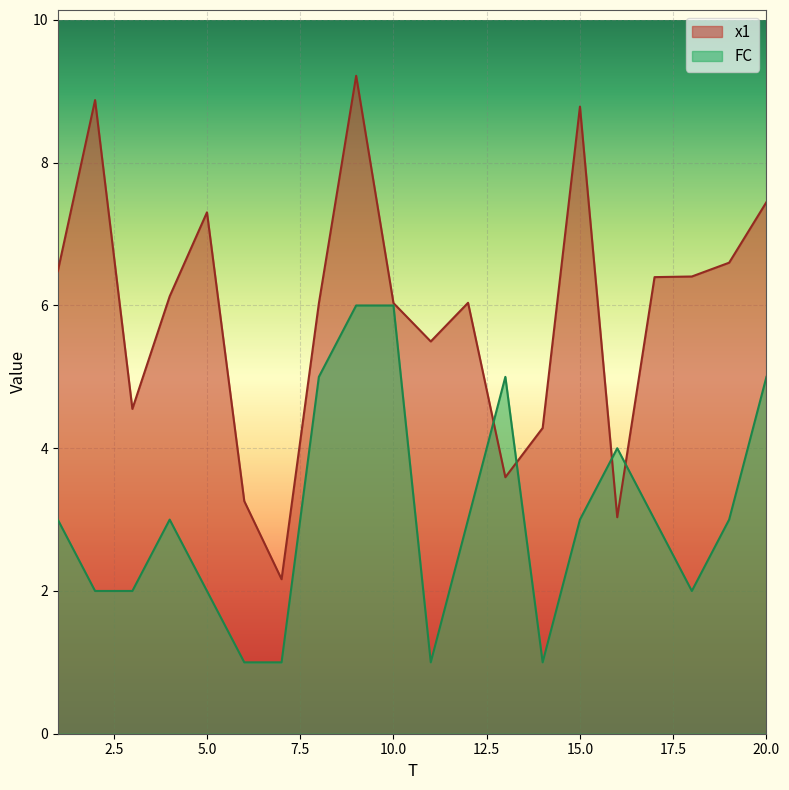

Reading left to right, list all the values displayed in this chart.

x1: 6.5	8.9	4.6	6.1	7.3	3.3	2.2	6.0	9.2	6.0	5.5	6.0	3.6	4.3	8.8	3.0	6.4	6.4	6.6	7.4
FC: 3.0	2.0	2.0	3.0	2.0	1.0	1.0	5.0	6.0	6.0	1.0	3.0	5.0	1.0	3.0	4.0	3.0	2.0	3.0	5.0